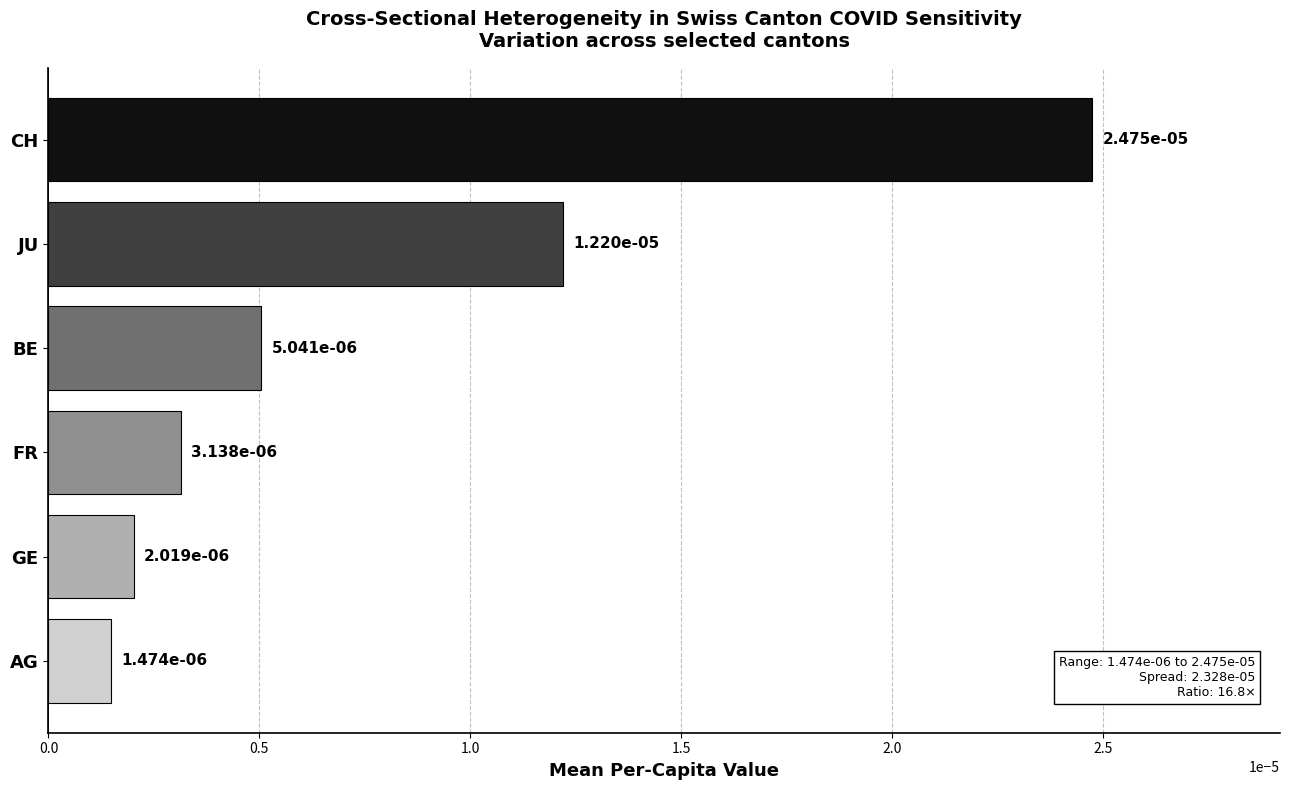

Does the chart contain any negative values?

No